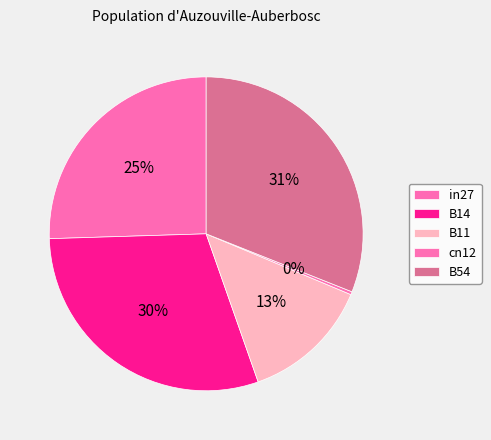

Does in27 account for over 50% of the chart?

No